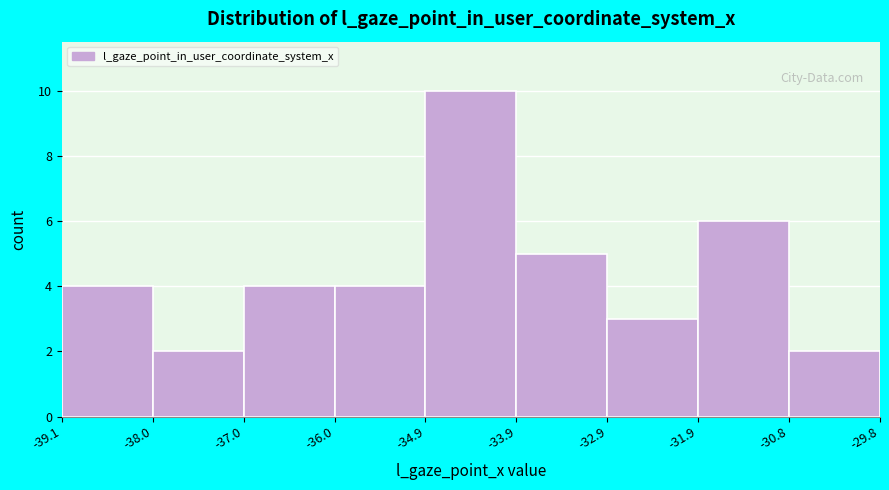

Which range on the x-axis has the tallest bar?

-34.9 to -33.9